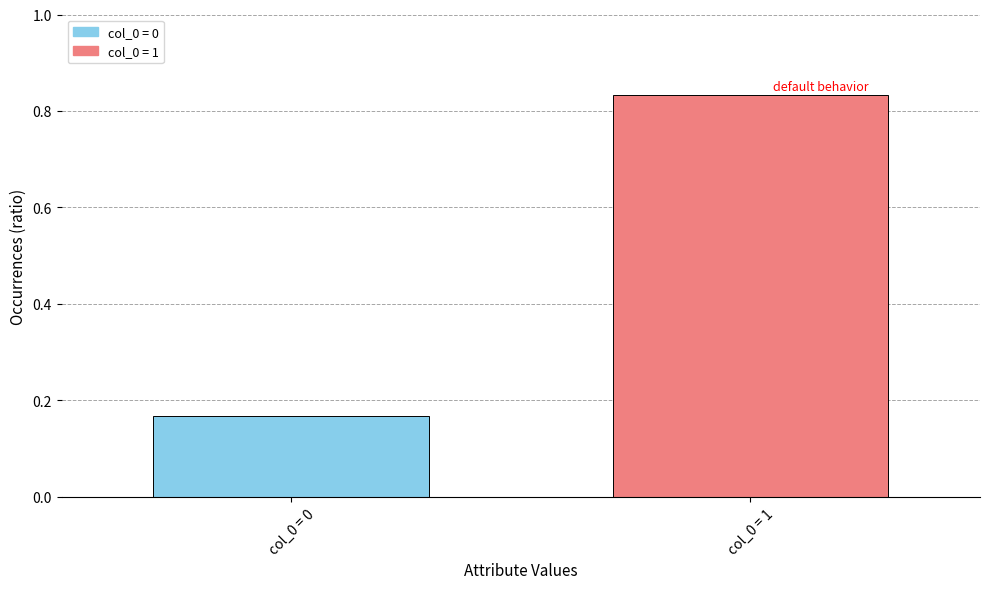

What is the sum of the values at col_0 = 1 and col_0 = 0?

1.0